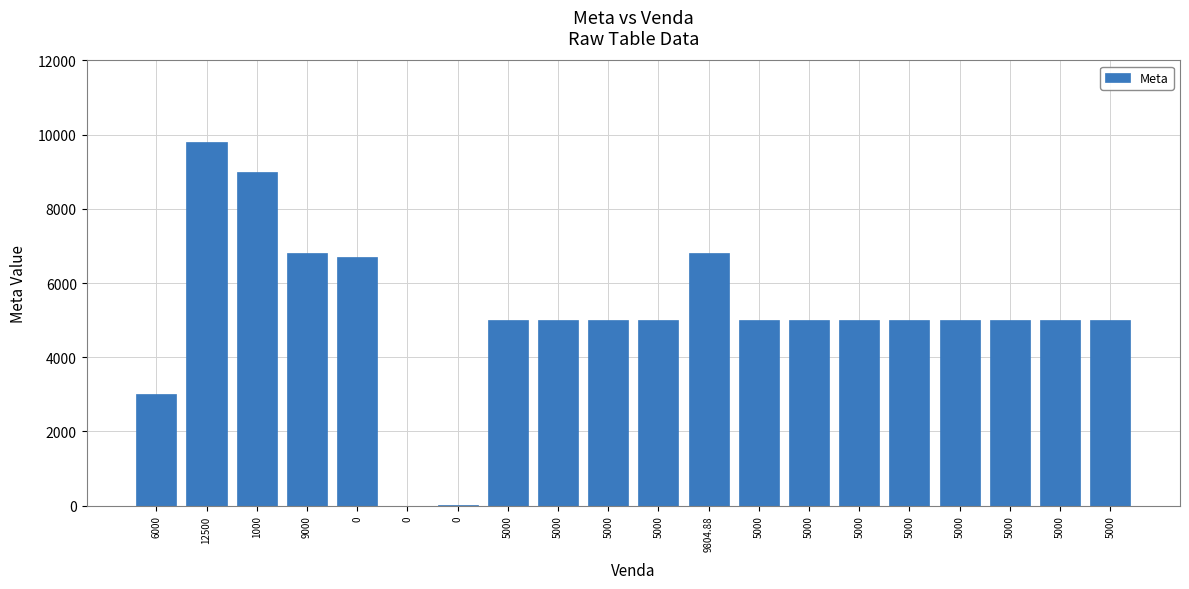

How many distinct data groups are displayed?

1